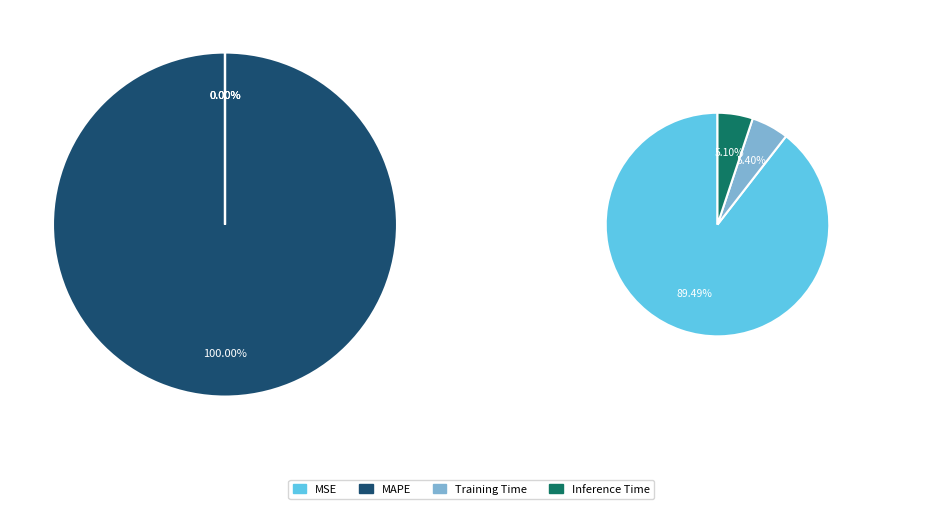

What percentage is the MAPE slice, to the nearest percent?

100%